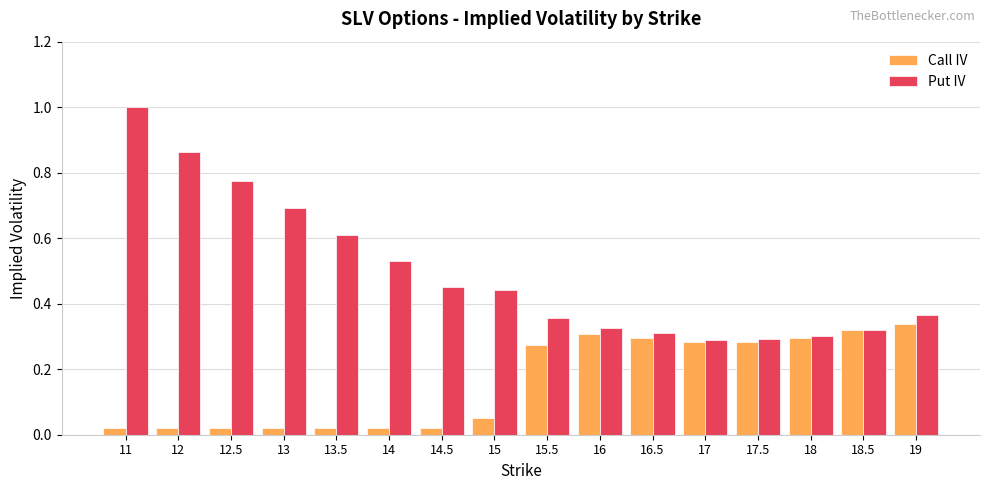

What is the difference between the maximum and minimum values in the Put IV series?

0.7